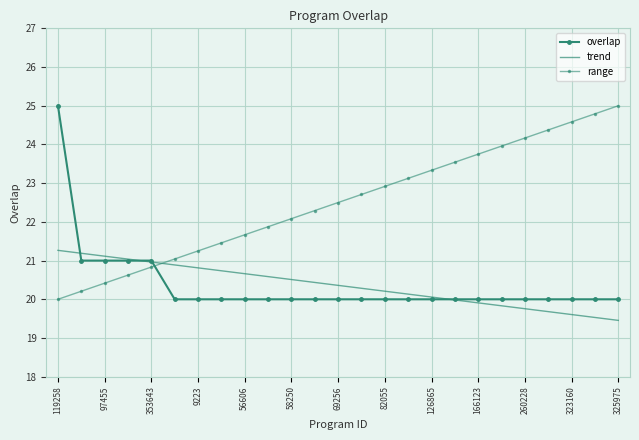

Where is overlap nearest to the value 22?

97455